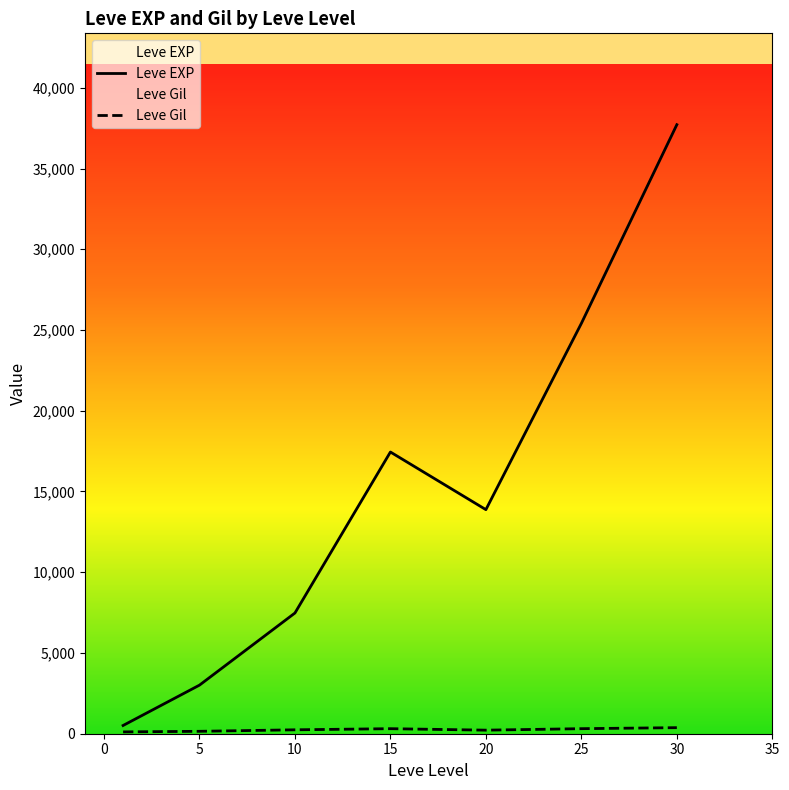

Which series has the largest range (max minus min)?

Leve EXP